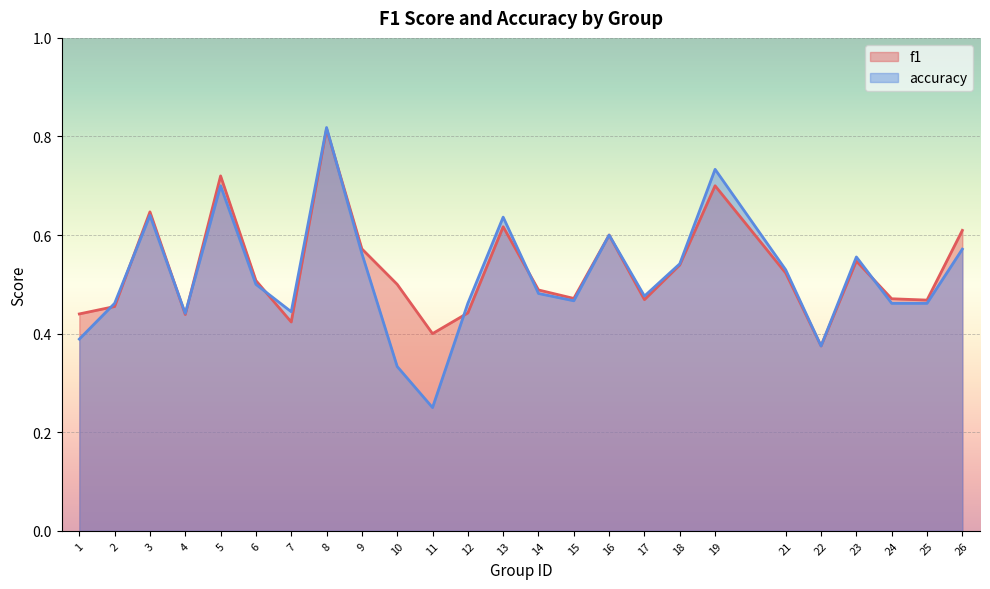

Rank the series by their maximum value, from highest to lowest.

accuracy, f1